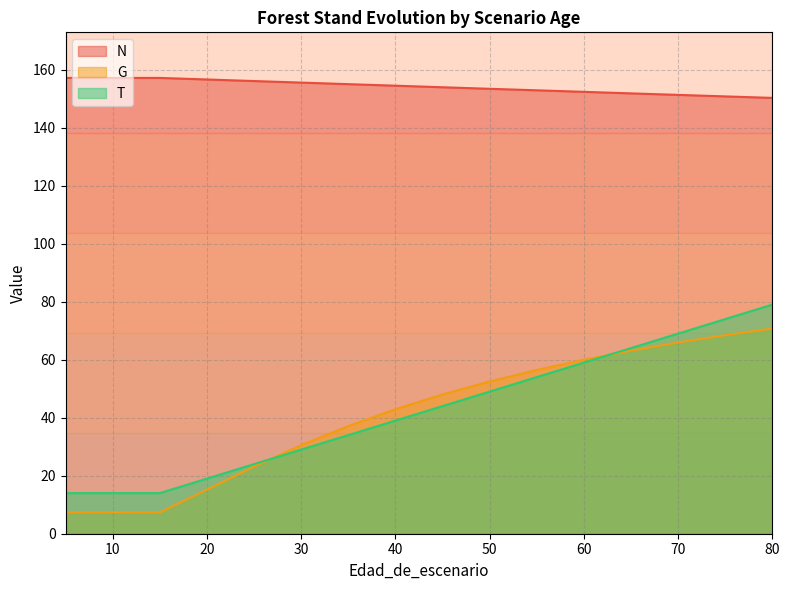

What is the lowest value of the N series?

150.3